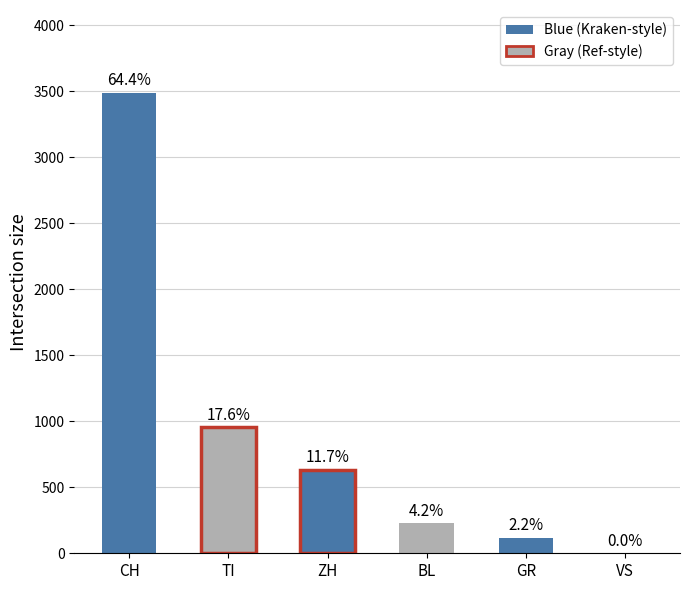

What is the difference between the maximum and minimum values?

3488